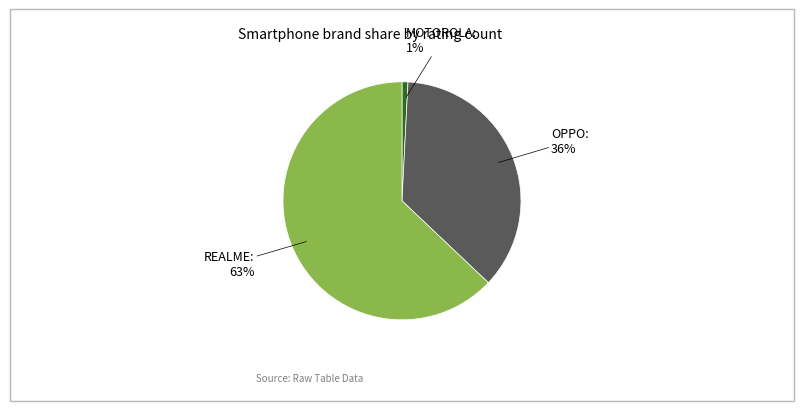

Does any single category account for the majority?

Yes